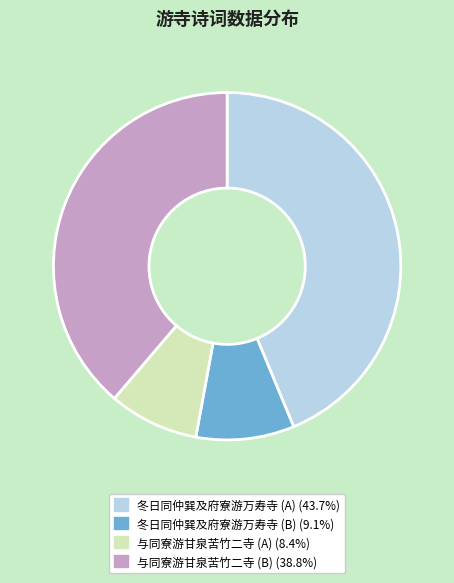

Does any single category account for the majority?

No